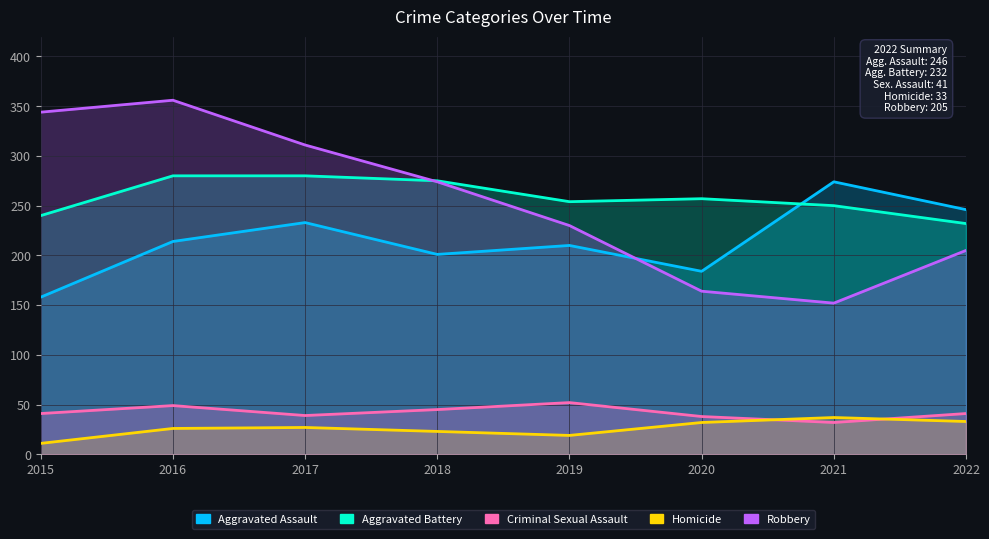

Reading right to left, transcribe all the data shown in this chart.

Aggravated Assault: 2022=246	2021=274	2020=184	2019=210	2018=201	2017=233	2016=214	2015=158
Aggravated Battery: 2022=232	2021=250	2020=257	2019=254	2018=275	2017=280	2016=280	2015=240
Criminal Sexual Assault: 2022=41	2021=32	2020=38	2019=52	2018=45	2017=39	2016=49	2015=41
Homicide: 2022=33	2021=37	2020=32	2019=19	2018=23	2017=27	2016=26	2015=11
Robbery: 2022=205	2021=152	2020=164	2019=230	2018=274	2017=311	2016=356	2015=344